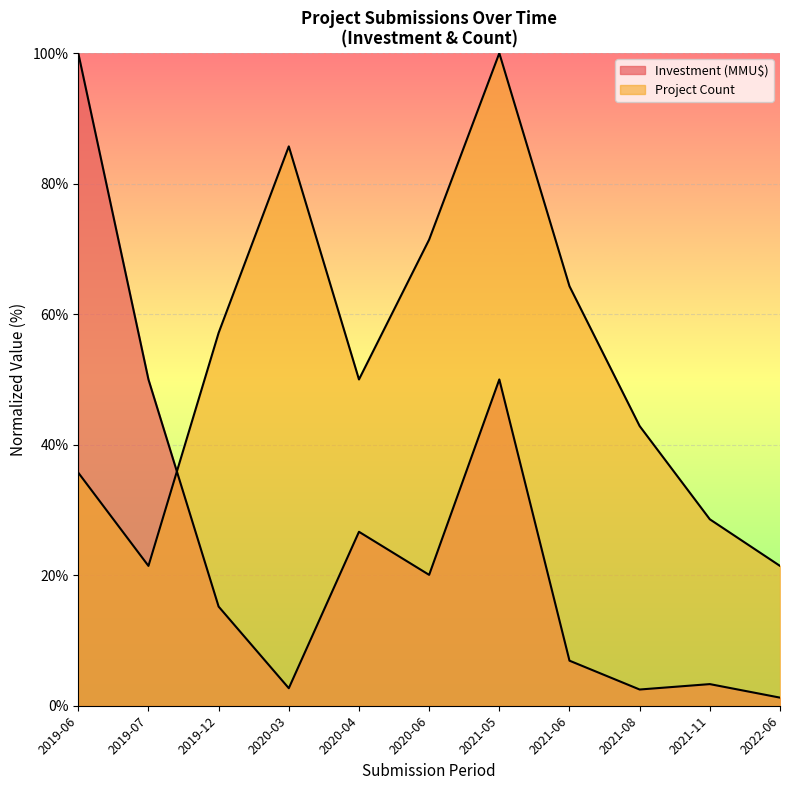

Reading right to left, transcribe all the data shown in this chart.

Project Count: 2022-06=21.4	2021-11=28.6	2021-08=42.9	2021-06=64.3	2021-05=100.0	2020-06=71.4	2020-04=50.0	2020-03=85.7	2019-12=57.1	2019-07=21.4	2019-06=35.7
Investment (MMU$): 2022-06=1.2	2021-11=3.3	2021-08=2.5	2021-06=6.9	2021-05=50.0	2020-06=20.1	2020-04=26.7	2020-03=2.7	2019-12=15.2	2019-07=50.0	2019-06=100.0